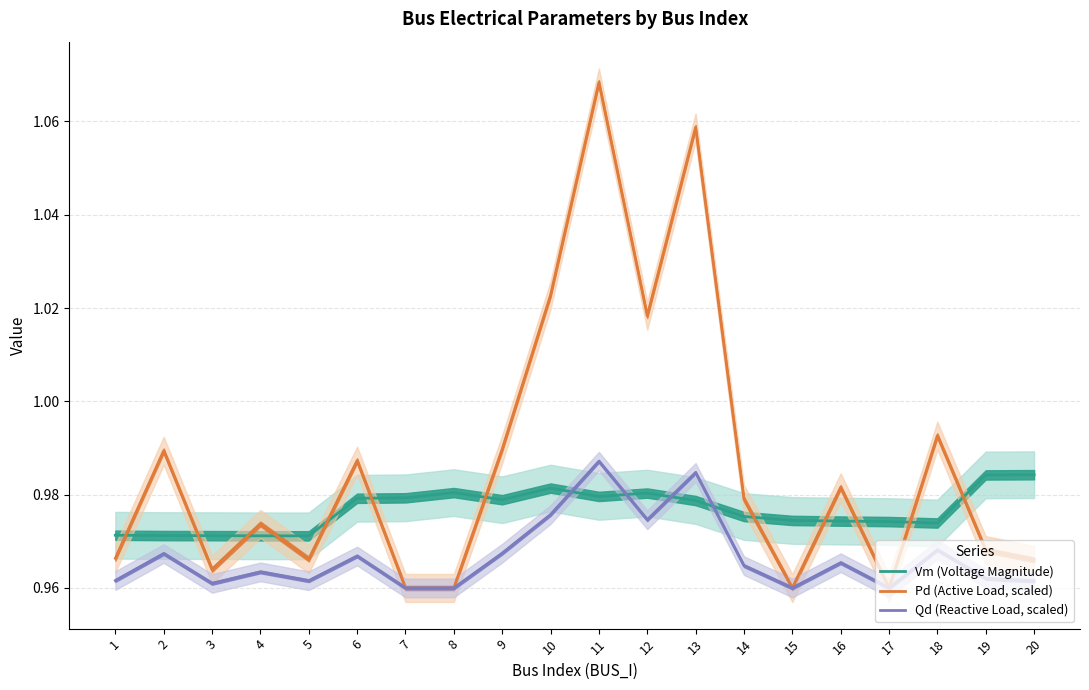

Is the value of Qd (Reactive Load, scaled) at 1 greater than the value of Pd (Active Load, scaled) at 12?

No